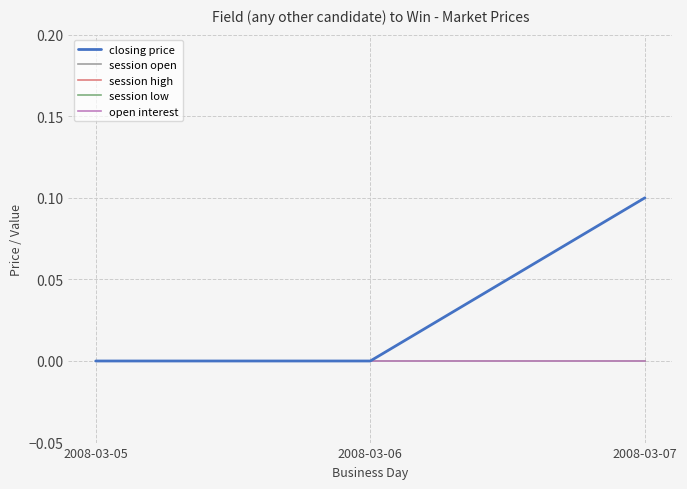

Does the chart have visible grid lines?

Yes